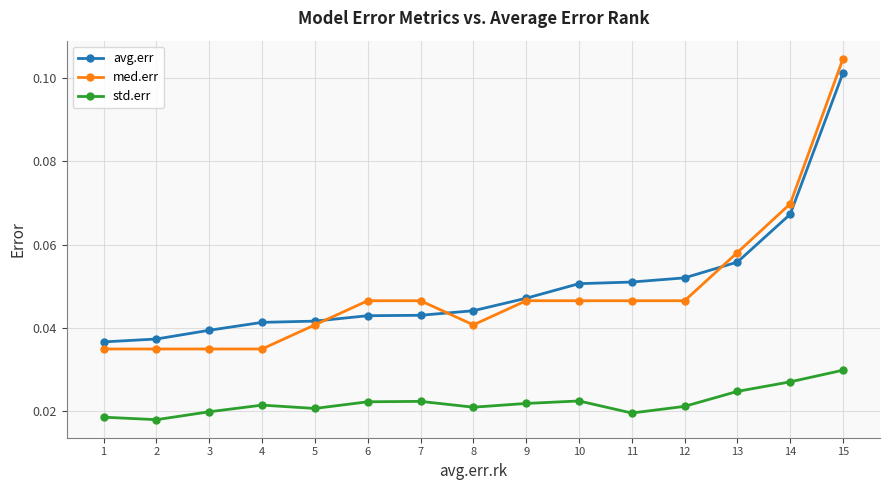

At how many categories does at least one series exceed 0?

15